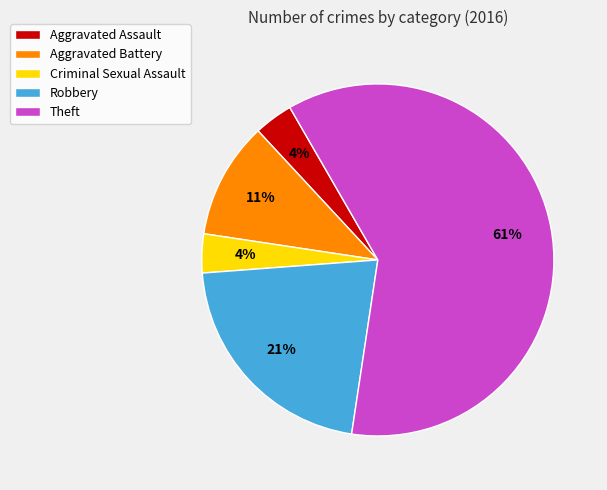

What is the largest slice in the pie chart?

Theft